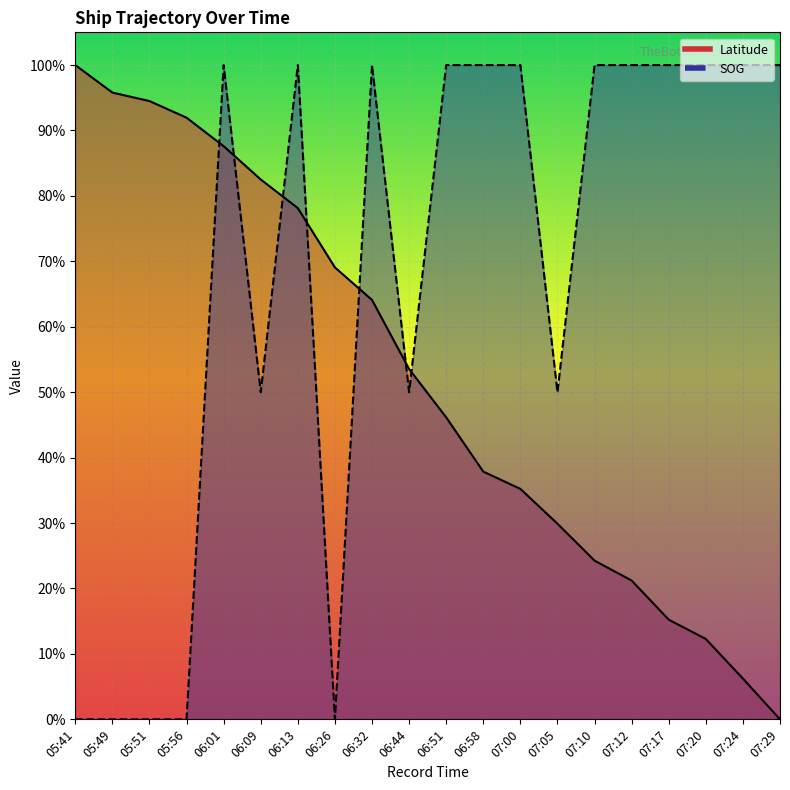

Reading left to right, list all the values displayed in this chart.

Latitude: 05:41=1.0	05:49=1.0	05:51=0.9	05:56=0.9	06:01=0.9	06:09=0.8	06:13=0.8	06:26=0.7	06:32=0.6	06:44=0.5	06:51=0.5	06:58=0.4	07:00=0.4	07:05=0.3	07:10=0.2	07:12=0.2	07:17=0.2	07:20=0.1	07:24=0.1	07:29=0.0
SOG: 05:41=0.0	05:49=0.0	05:51=0.0	05:56=0.0	06:01=1.0	06:09=0.5	06:13=1.0	06:26=0.0	06:32=1.0	06:44=0.5	06:51=1.0	06:58=1.0	07:00=1.0	07:05=0.5	07:10=1.0	07:12=1.0	07:17=1.0	07:20=1.0	07:24=1.0	07:29=1.0